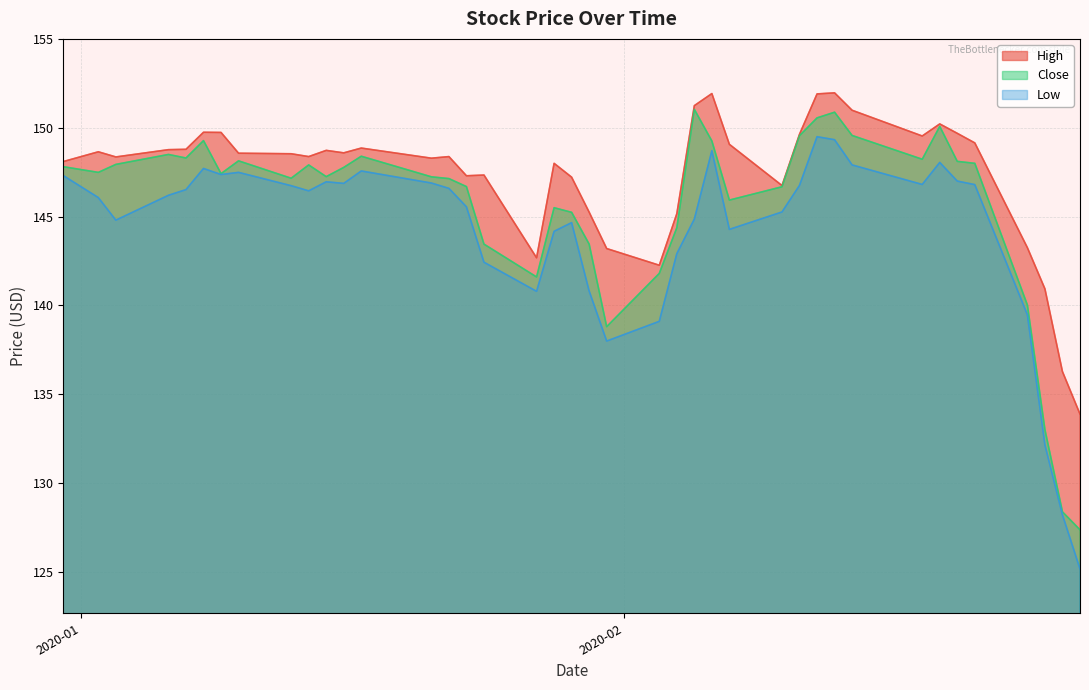

What is the greatest value displayed?

152.0